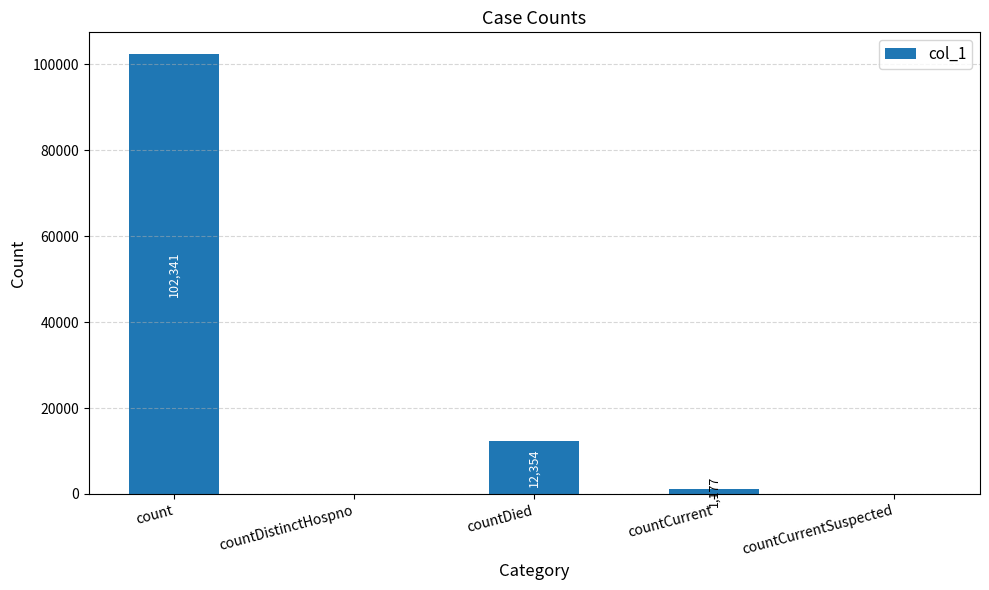

What is the greatest value displayed?

102341